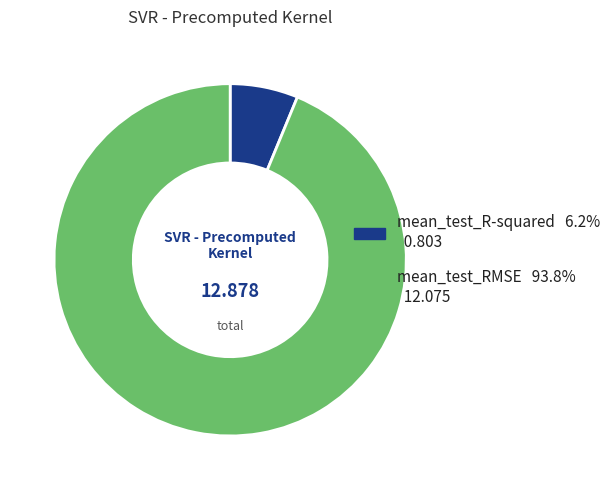

True or false: mean_test_R-squared accounts for 1% of the total.

False